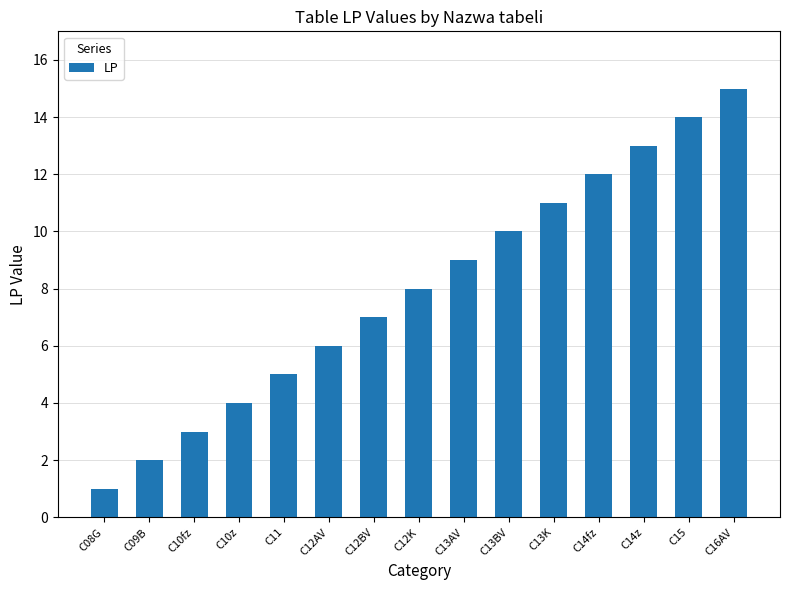

The value at C10fz is 3. True or false?

True